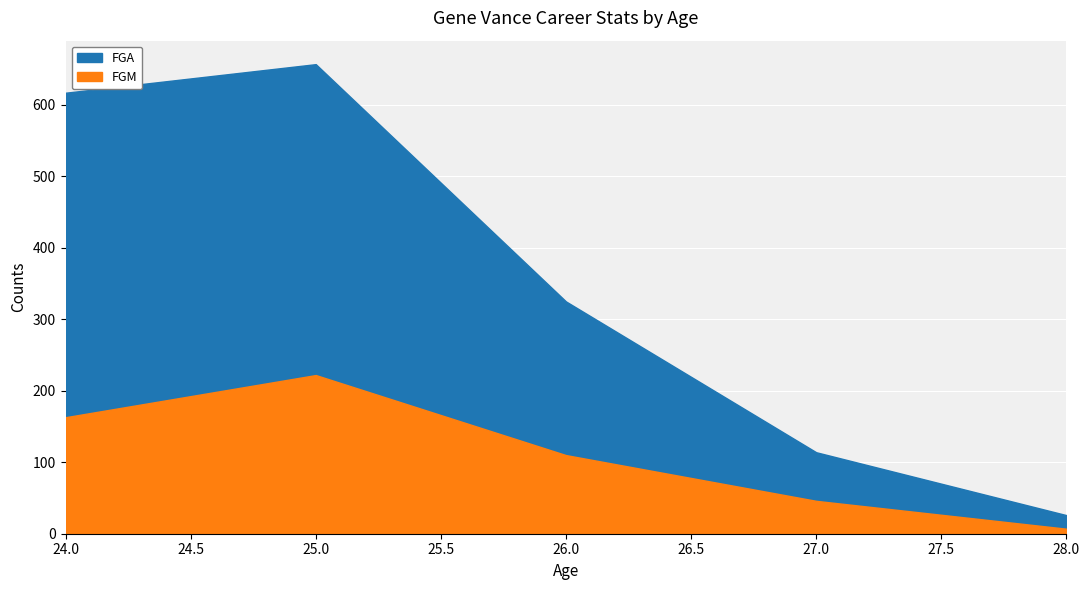

The FGA series shows 842 at 24. True or false?

False